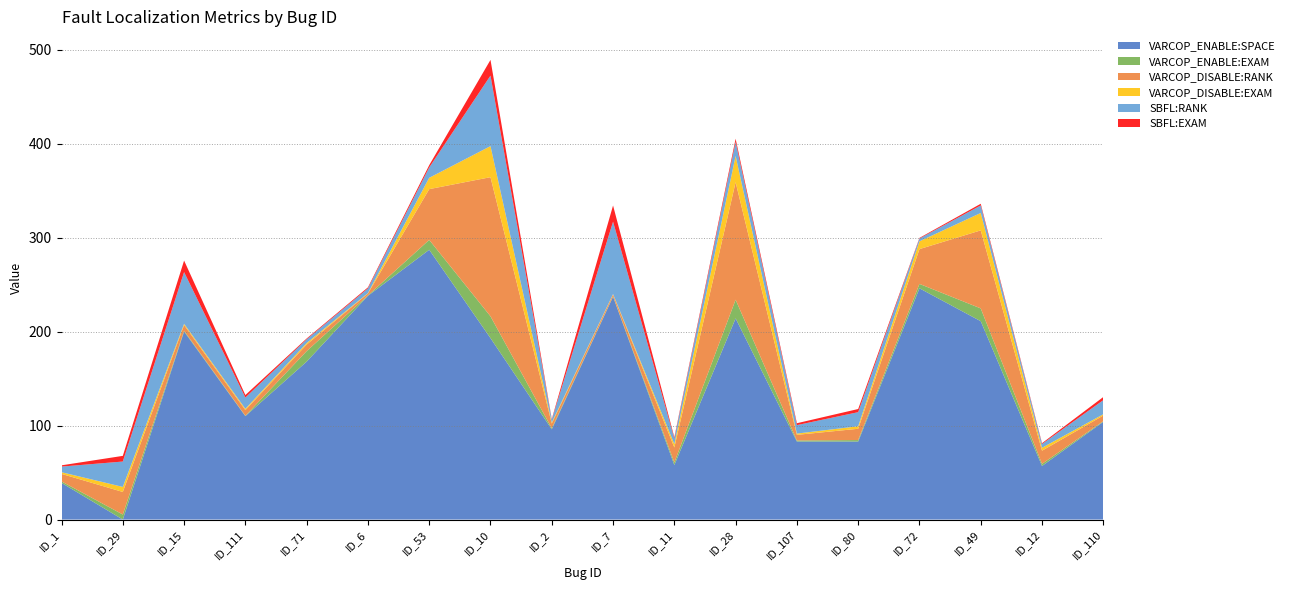

Reading left to right, transcribe all the data shown in this chart.

VARCOP_ENABLE:SPACE: ID_1=39.0	ID_29=0.0	ID_15=200.0	ID_111=110.0	ID_71=168.0	ID_6=238.0	ID_53=287.0	ID_10=193.0	ID_2=96.0	ID_7=237.0	ID_11=58.0	ID_28=214.0	ID_107=83.0	ID_80=83.0	ID_72=246.0	ID_49=211.0	ID_12=57.0	ID_110=104.0
VARCOP_ENABLE:EXAM: ID_1=1.6	ID_29=5.4	ID_15=0.9	ID_111=0.4	ID_71=11.2	ID_6=0.4	ID_53=10.5	ID_10=23.2	ID_2=1.1	ID_7=0.4	ID_11=2.7	ID_28=19.9	ID_107=1.1	ID_80=1.6	ID_72=4.7	ID_49=13.6	ID_12=2.2	ID_110=0.7
VARCOP_DISABLE:RANK: ID_1=8.0	ID_29=24.0	ID_15=6.0	ID_111=6.0	ID_71=7.0	ID_6=2.0	ID_53=54.0	ID_10=148.0	ID_2=5.0	ID_7=2.0	ID_11=16.0	ID_28=125.0	ID_107=6.0	ID_80=12.0	ID_72=37.0	ID_49=83.0	ID_12=14.0	ID_110=6.0
VARCOP_DISABLE:EXAM: ID_1=1.8	ID_29=5.4	ID_15=1.3	ID_111=1.3	ID_71=1.6	ID_6=0.4	ID_53=12.1	ID_10=33.0	ID_2=1.1	ID_7=0.4	ID_11=3.6	ID_28=27.9	ID_107=1.3	ID_80=2.7	ID_72=8.3	ID_49=18.5	ID_12=3.1	ID_110=1.3
SBFL:RANK: ID_1=6.0	ID_29=27.0	ID_15=55.0	ID_111=12.0	ID_71=4.0	ID_6=5.0	ID_53=11.0	ID_10=75.0	ID_2=3.0	ID_7=77.0	ID_11=6.0	ID_28=15.0	ID_107=9.0	ID_80=15.0	ID_72=3.0	ID_49=8.0	ID_12=4.0	ID_110=15.0
SBFL:EXAM: ID_1=1.3	ID_29=6.0	ID_15=12.3	ID_111=2.7	ID_71=0.9	ID_6=1.1	ID_53=2.5	ID_10=16.7	ID_2=0.7	ID_7=17.2	ID_11=1.3	ID_28=3.3	ID_107=2.0	ID_80=3.3	ID_72=0.7	ID_49=1.8	ID_12=0.9	ID_110=3.3